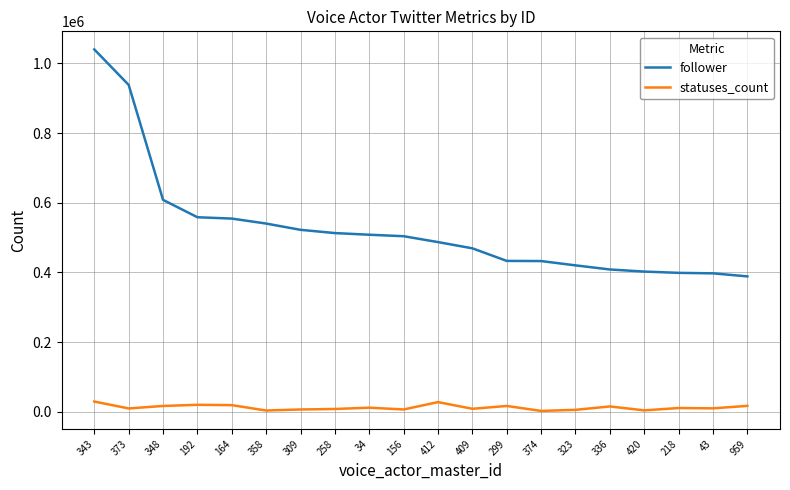

How many values in the follower series are below 504003?

10